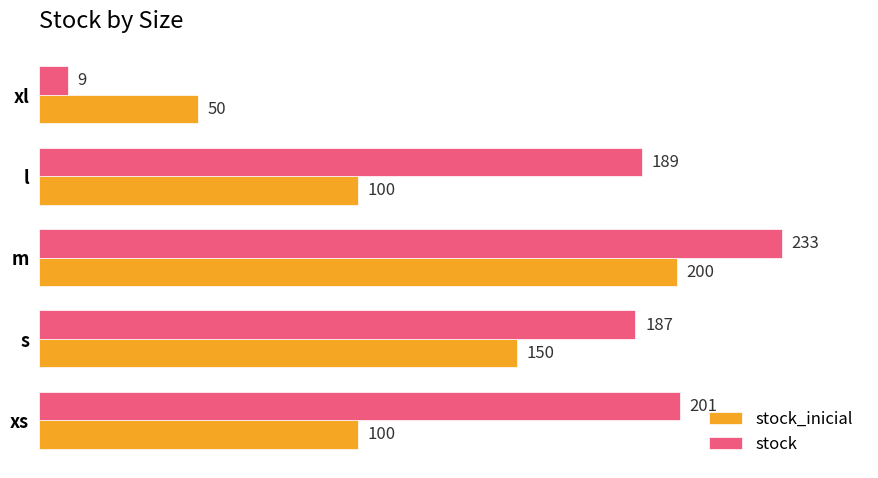

At which category is the sum across all series the highest?

m